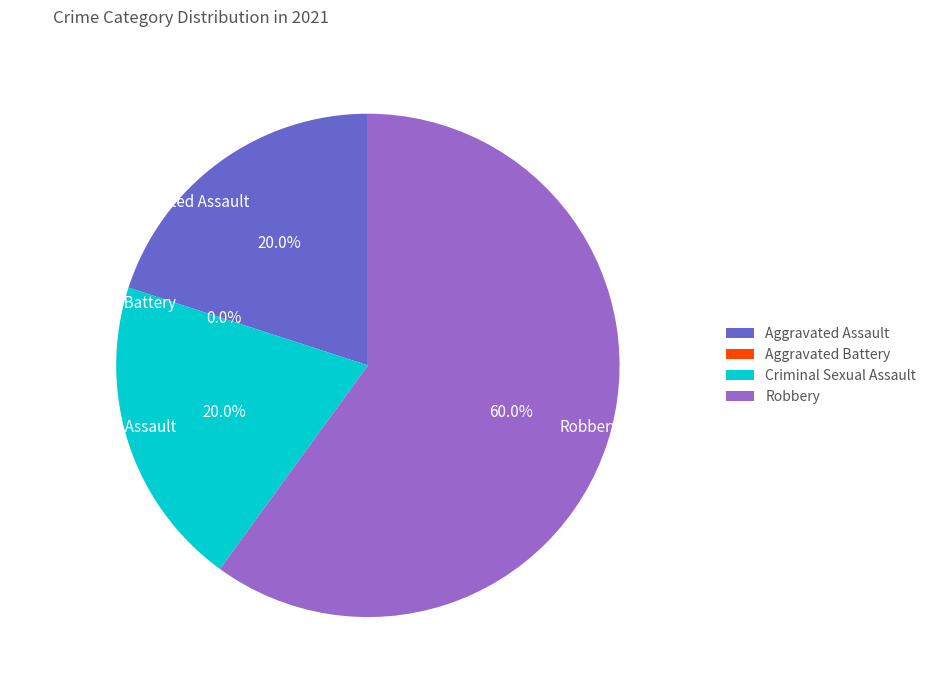

Count the number of slices in the pie.

4